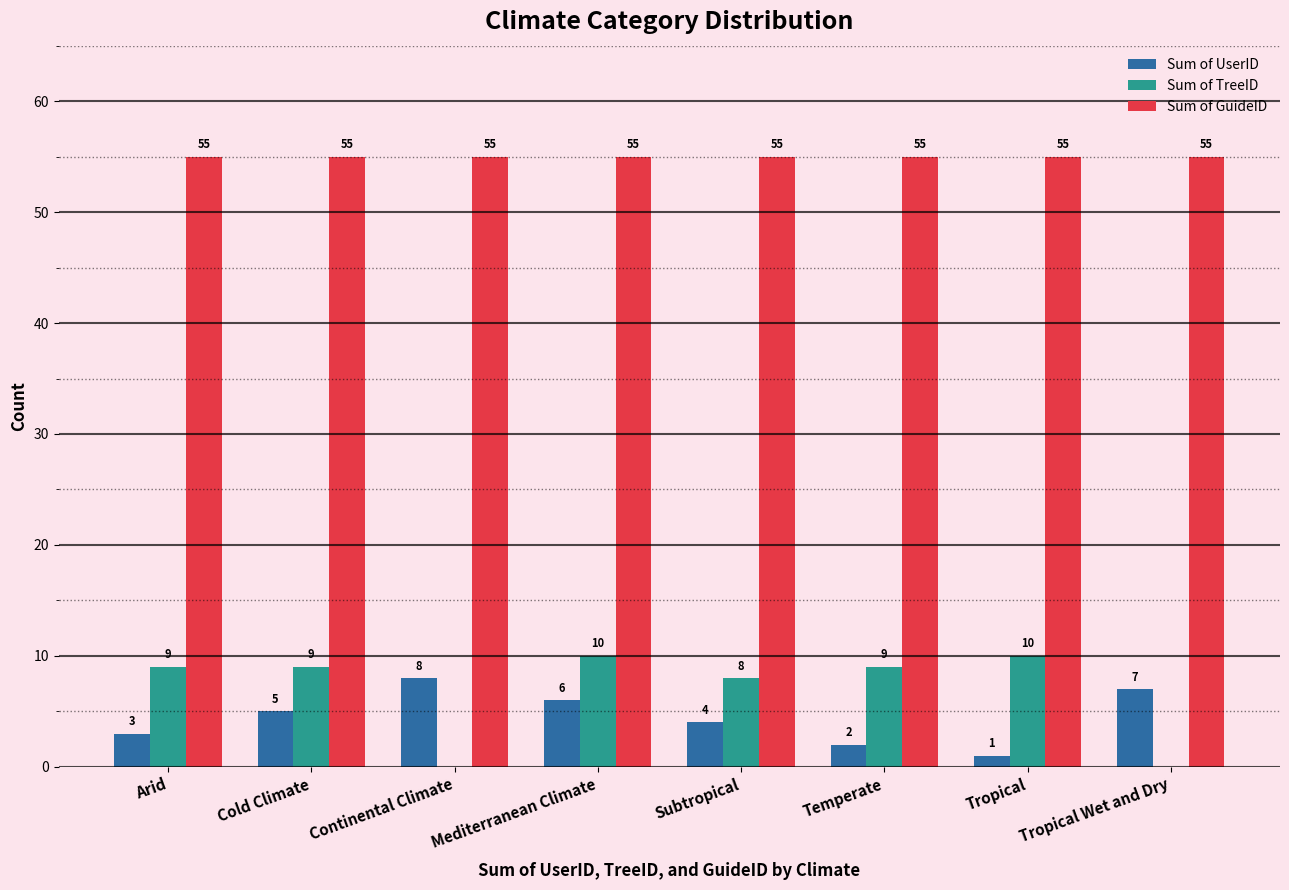

Is the value of Sum of GuideID at Mediterranean Climate greater than the value of Sum of TreeID at Arid?

Yes